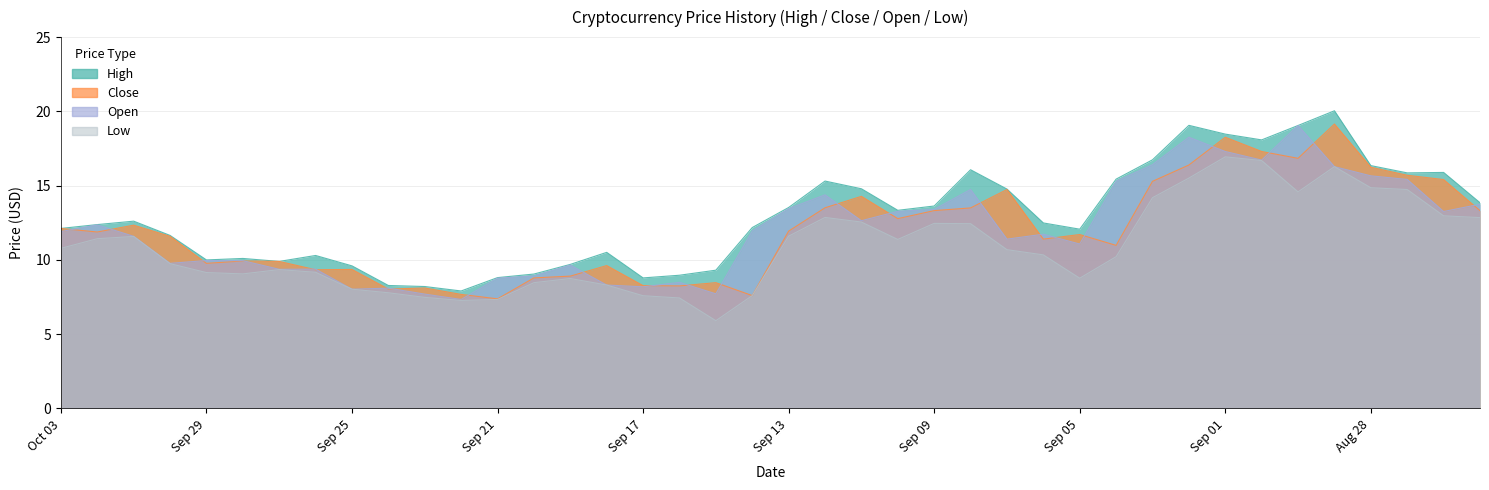

True or false: Open and Low cross at least once.

False